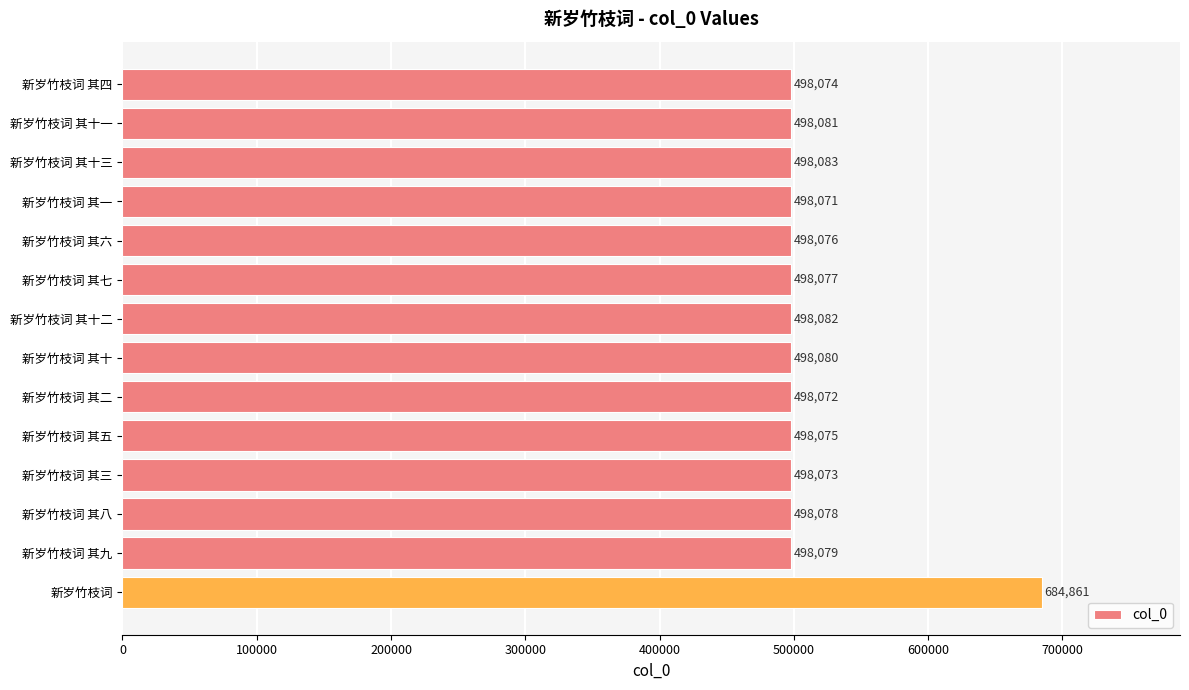

Between 新岁竹枝词 其九 and 新岁竹枝词 其十一, which is larger?

新岁竹枝词 其十一